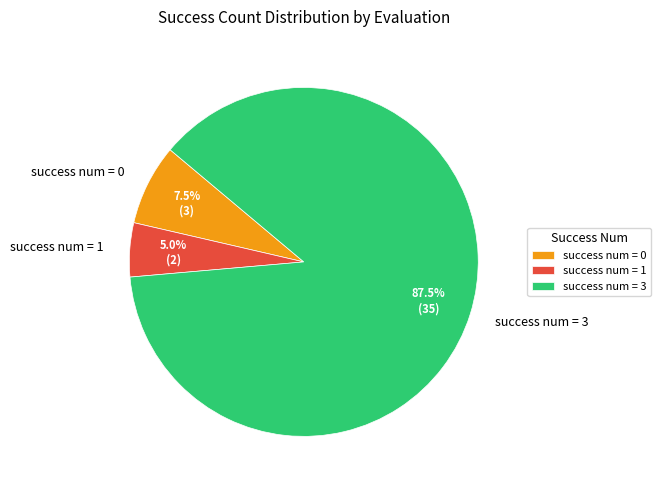

Rank the categories by value from highest to lowest.

success num = 3, success num = 0, success num = 1